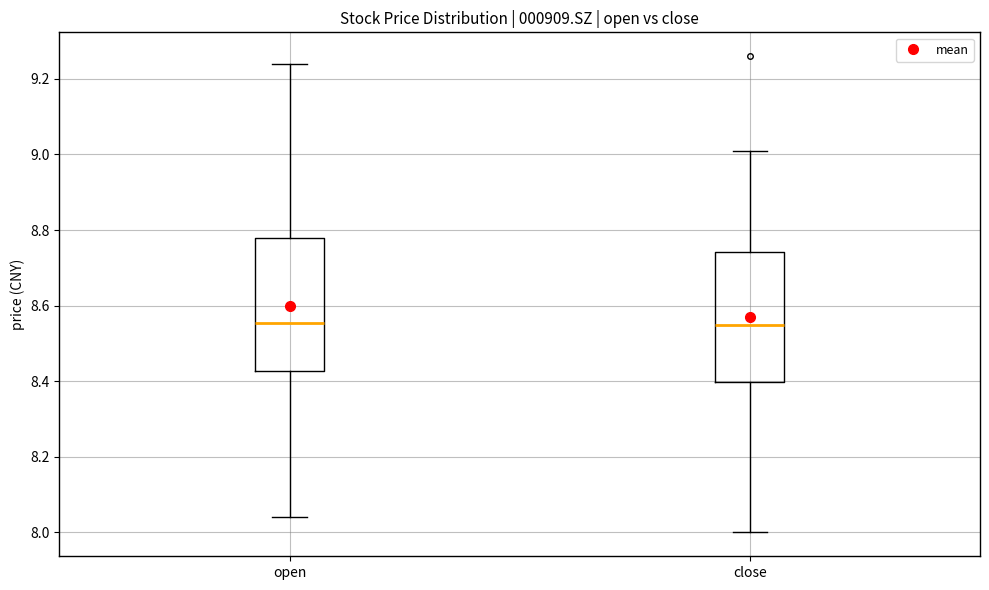

Reading left to right, transcribe this box plot: for each box, give where its median line is, the range the box spans, and where its two whiskers end, as read against the y-axis. The values are not printed on the chart, so give them approximately, as read against the axis.

open: median 8.56, box 8.42 to 8.78, whiskers 8.04 to 9.24
close: median 8.56, box 8.40 to 8.74, whiskers 8.00 to 9.02